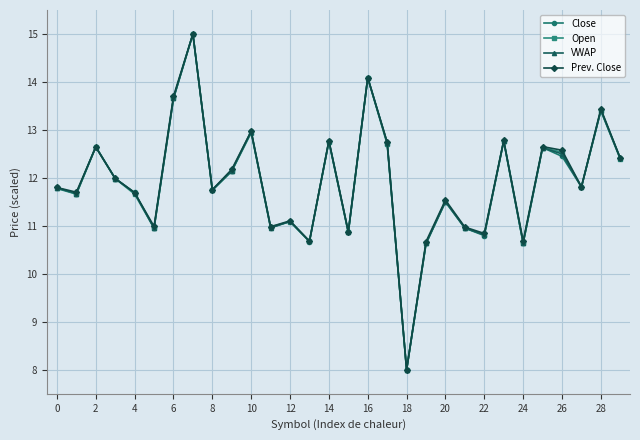

True or false: Open has more than 2 points higher than both neighbors.

True